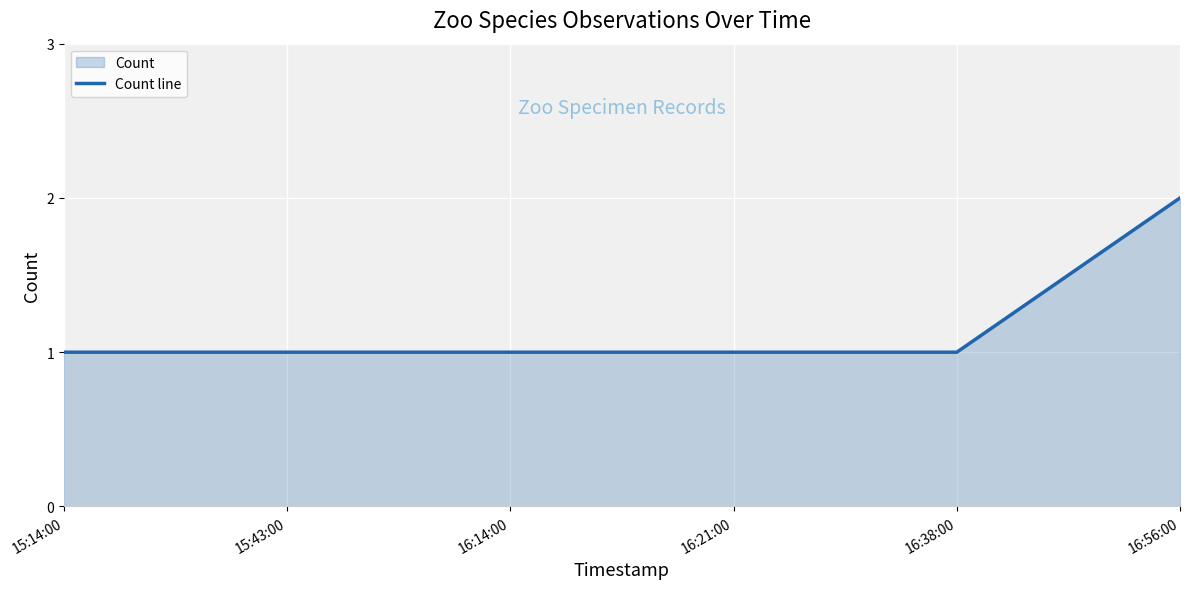

True or false: the data has more than 1 interior local peaks.

False